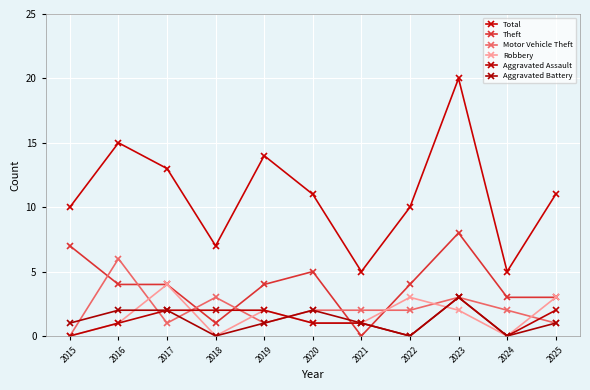

What is the sum of the Aggravated Assault values at 2021 and 2017?

3